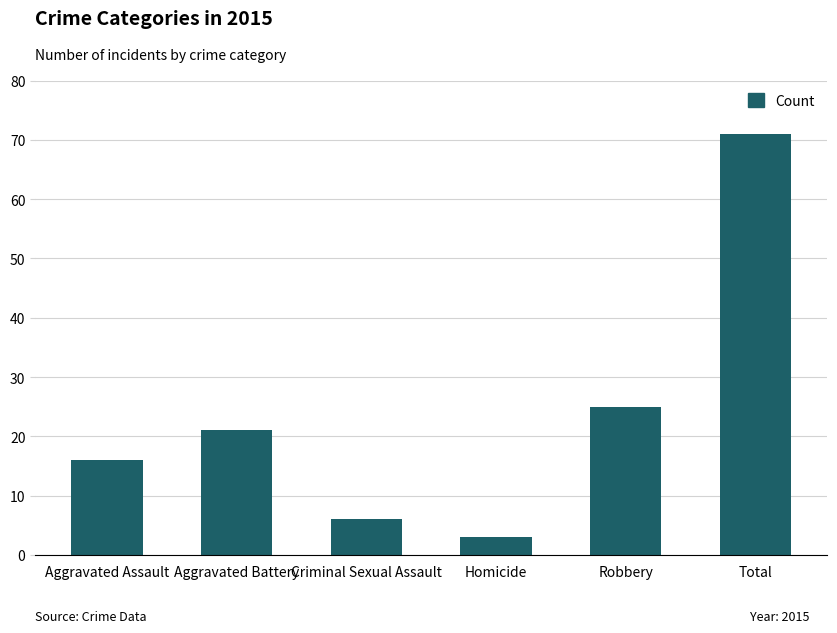

True or false: the data shows 16 at Aggravated Assault.

True